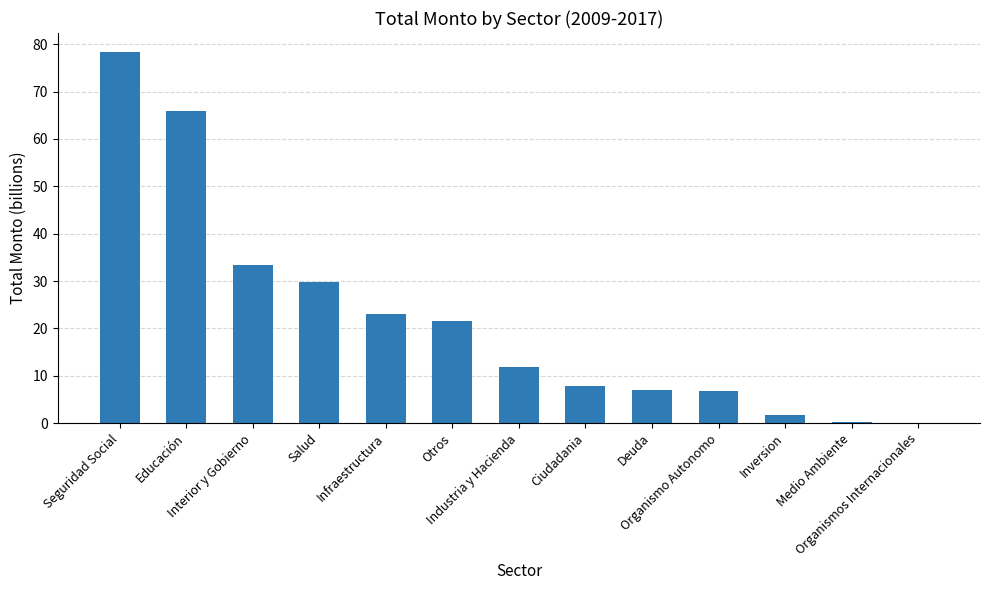

Count the number of values greater than 11.

7